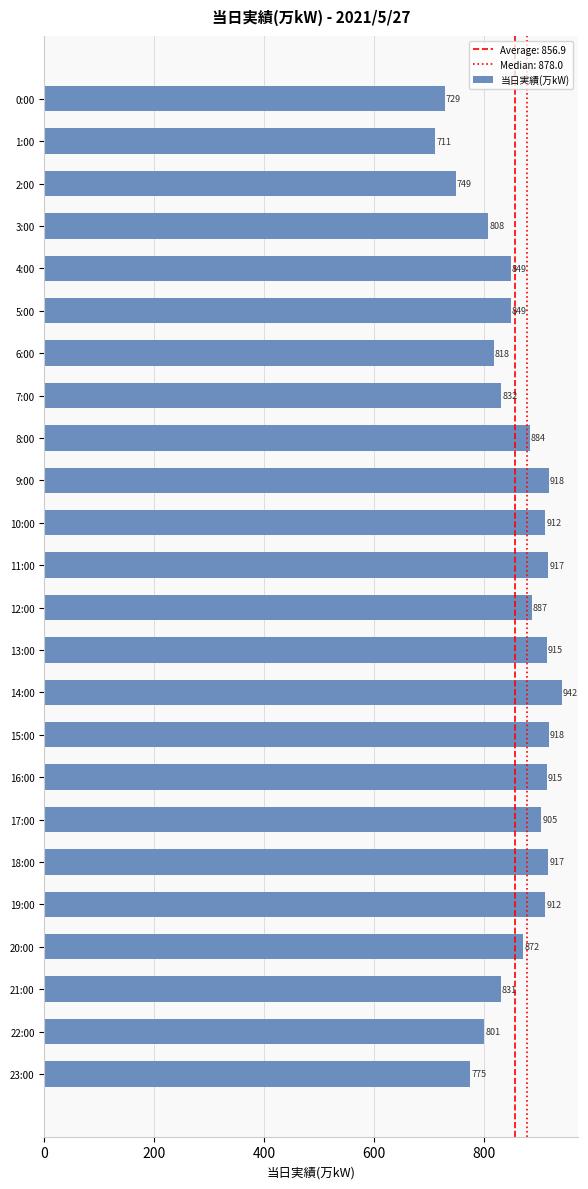

Between 17:00 and 23:00, which is larger?

17:00